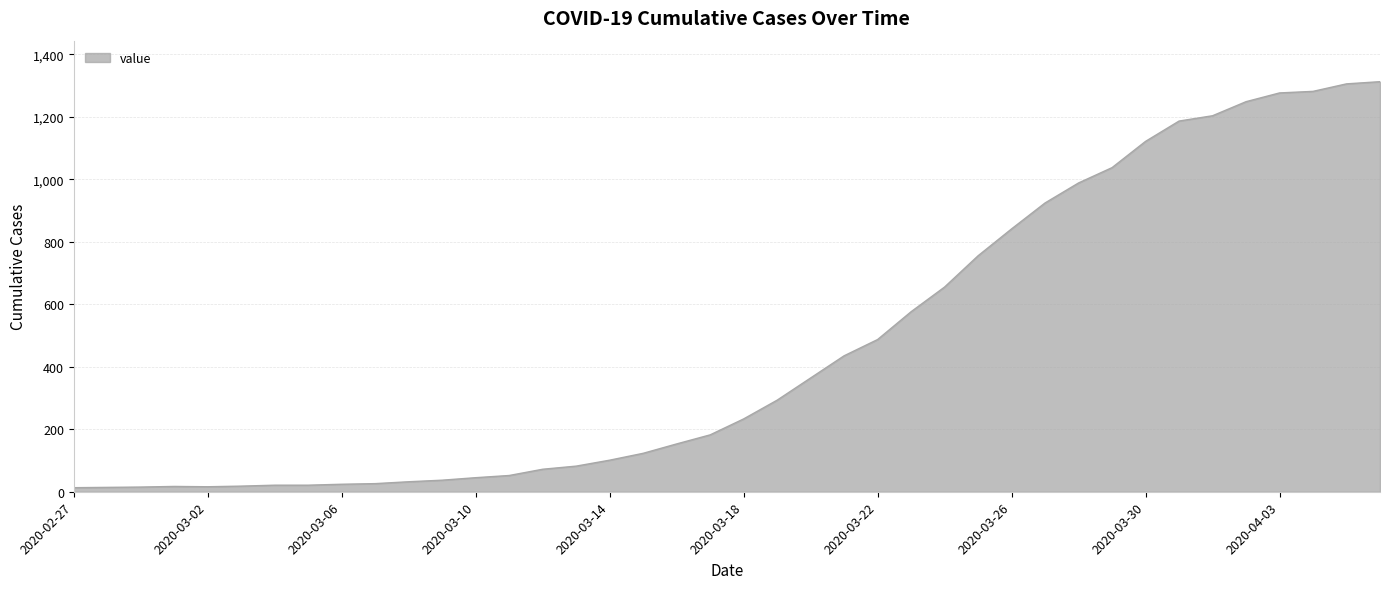

What is the difference between the maximum and minimum values?

1299